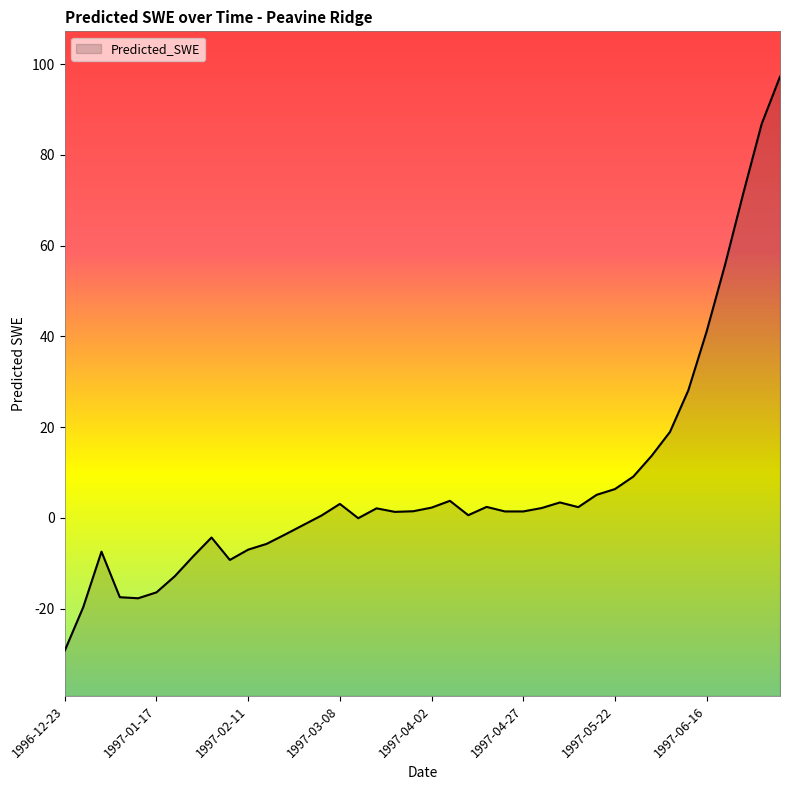

How many data points are less than 1?

17